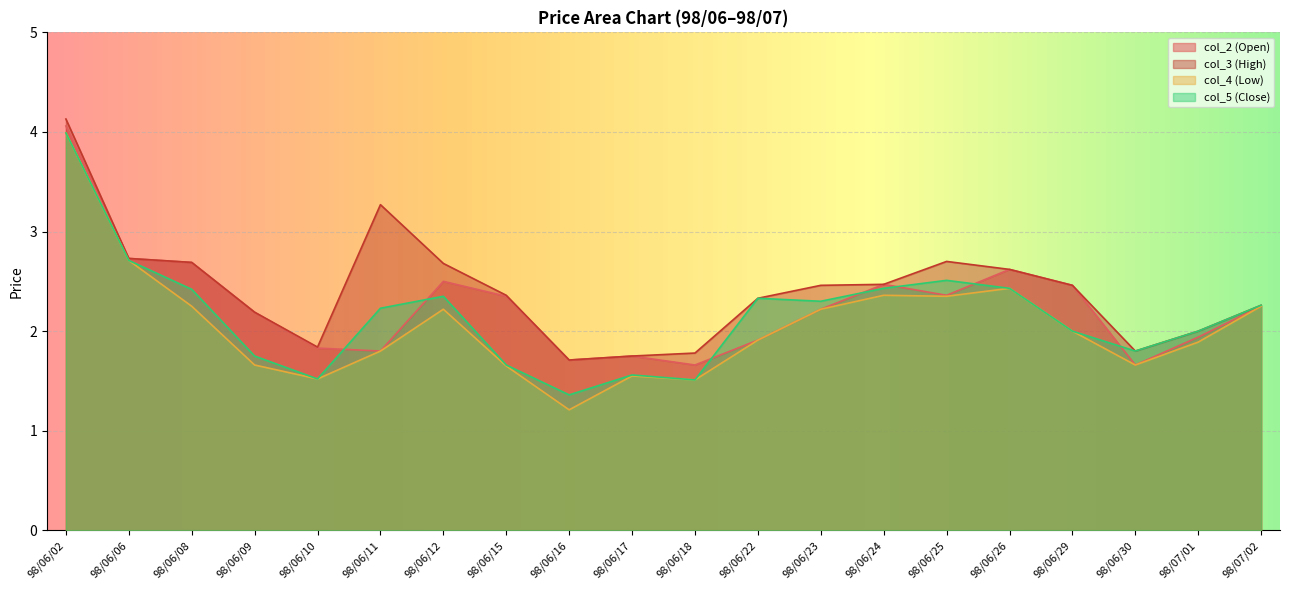

What is the sum of all col_3 (High) values?

48.2